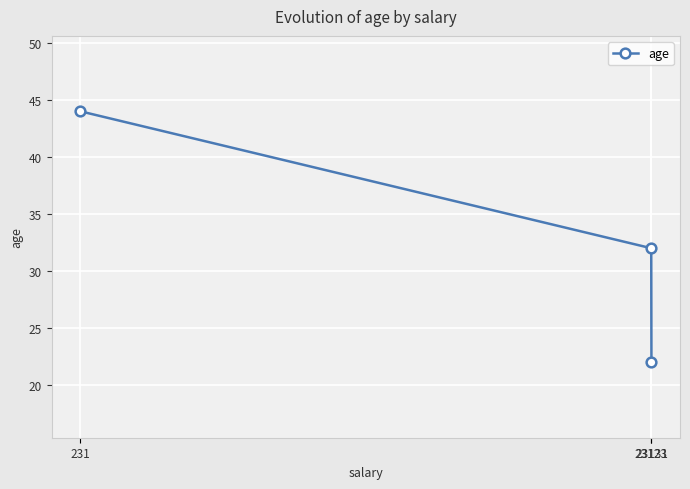

True or false: the data shows 22 at 23131.

True